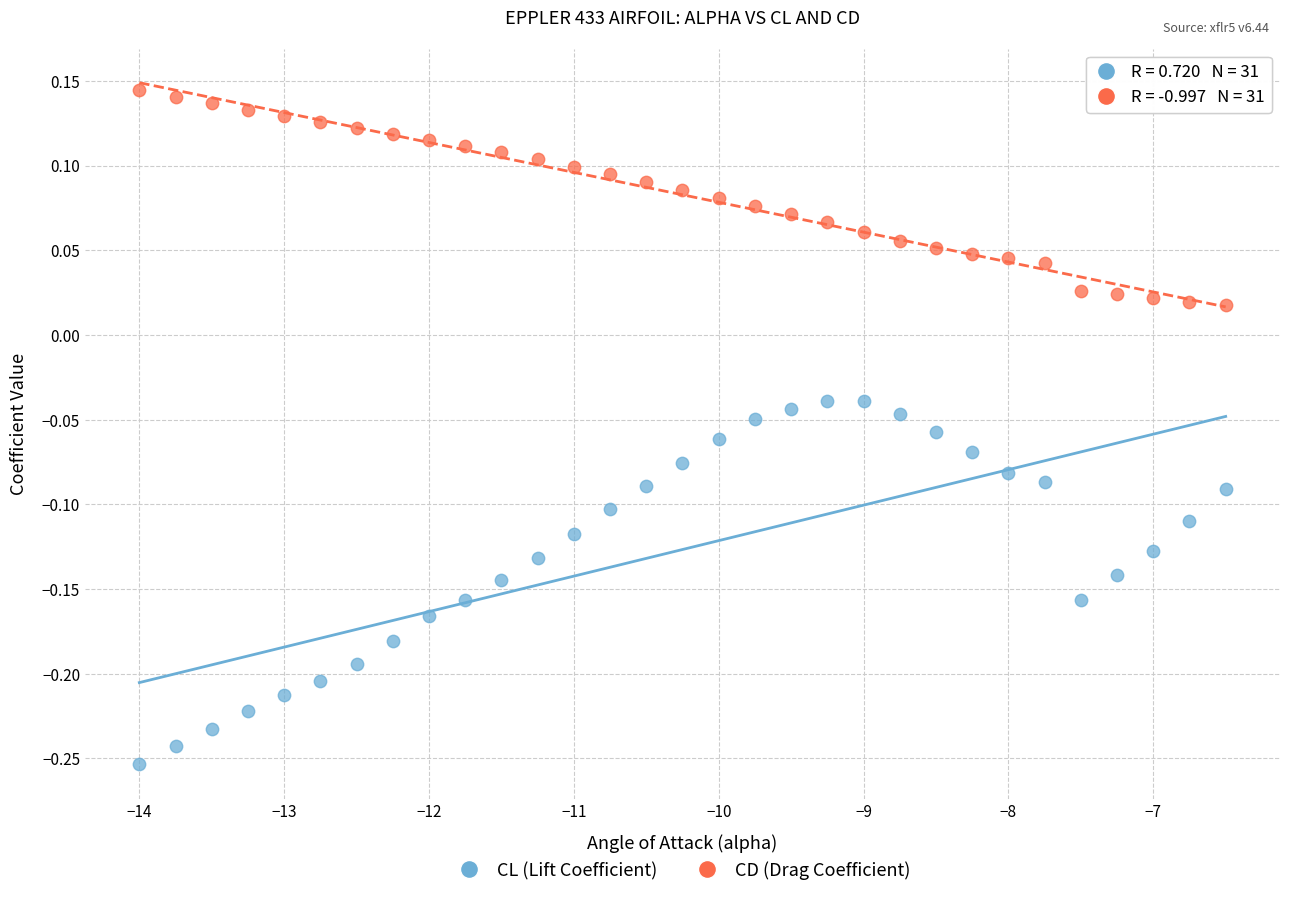

Which series has the largest Y range (max minus min)?

CL (Lift Coefficient)